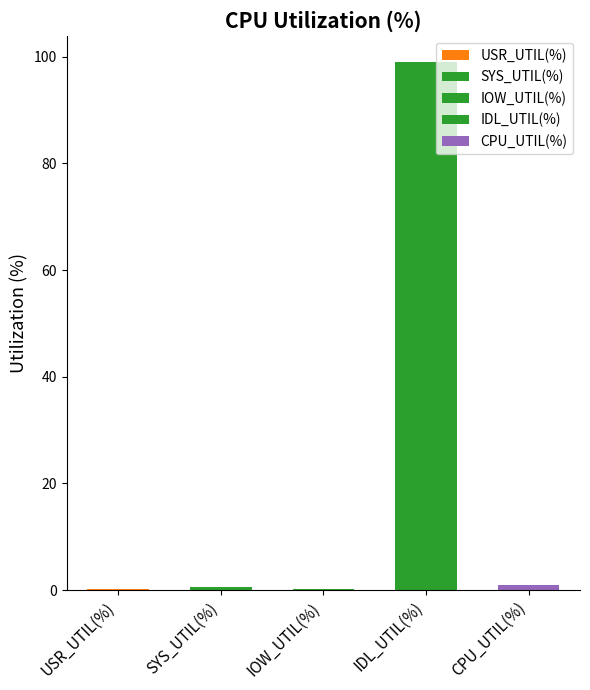

Rank the categories by value from highest to lowest.

IDL_UTIL(%), CPU_UTIL(%), SYS_UTIL(%), USR_UTIL(%), IOW_UTIL(%)